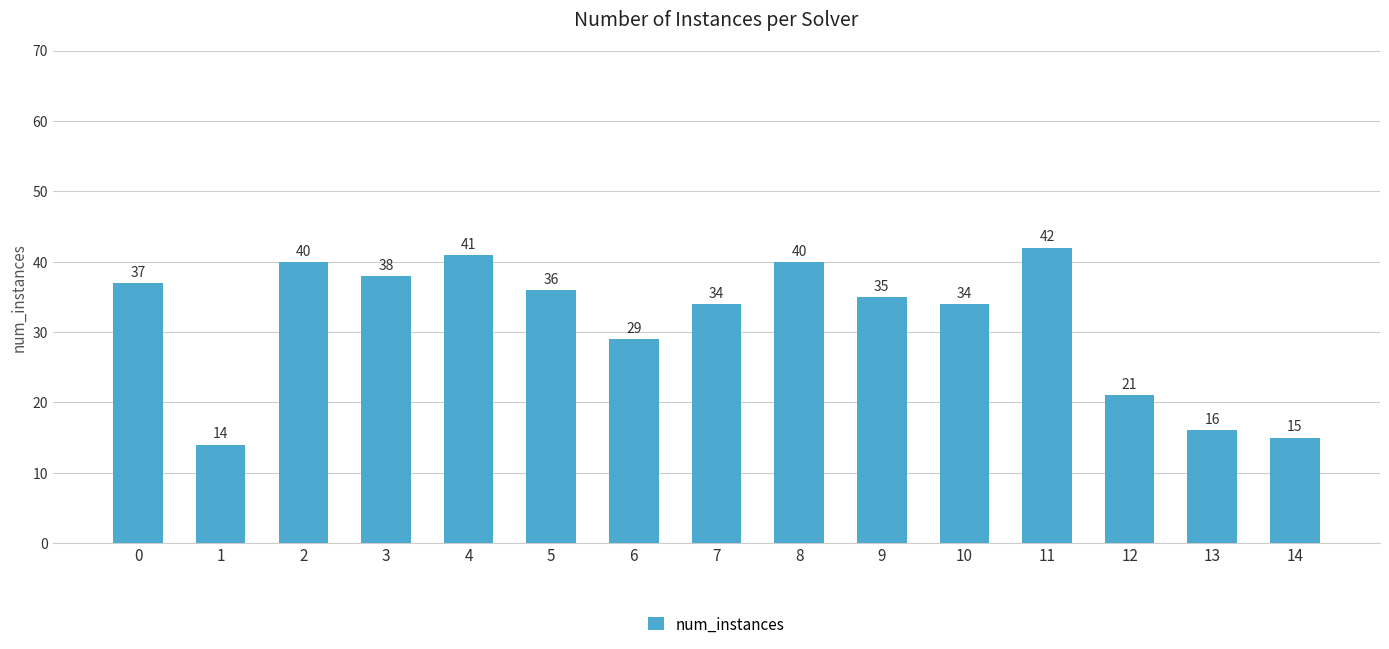

What is the minimum value shown in the chart?

14